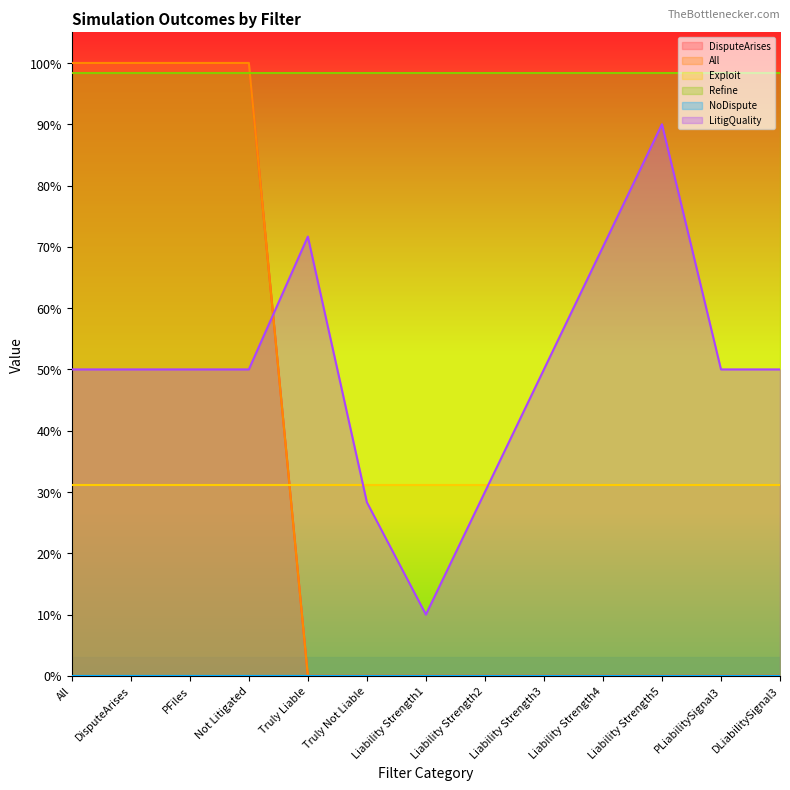

How many LitigQuality values are between 0 and 1?

13